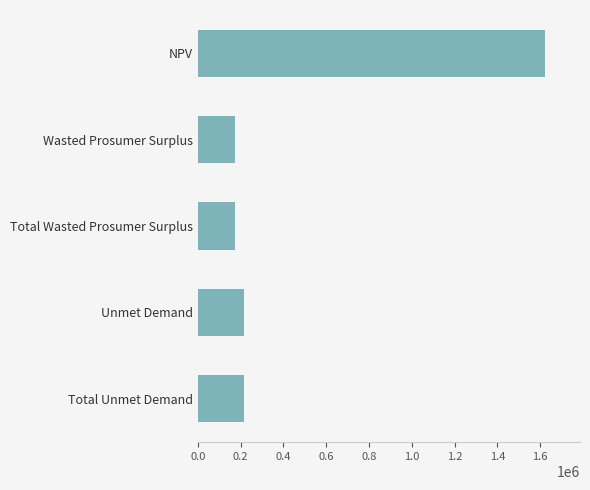

Between NPV and Wasted Prosumer Surplus, which is larger?

NPV